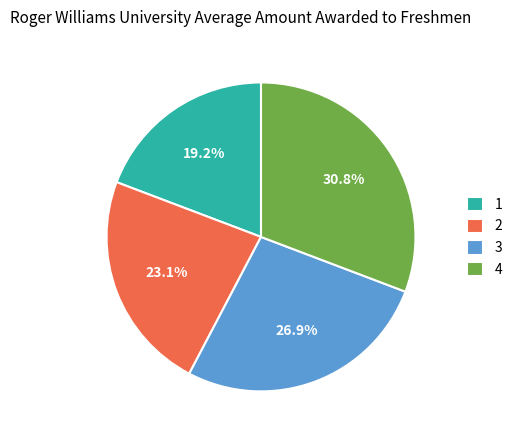

The 1 slice represents 5% of the pie. True or false?

False